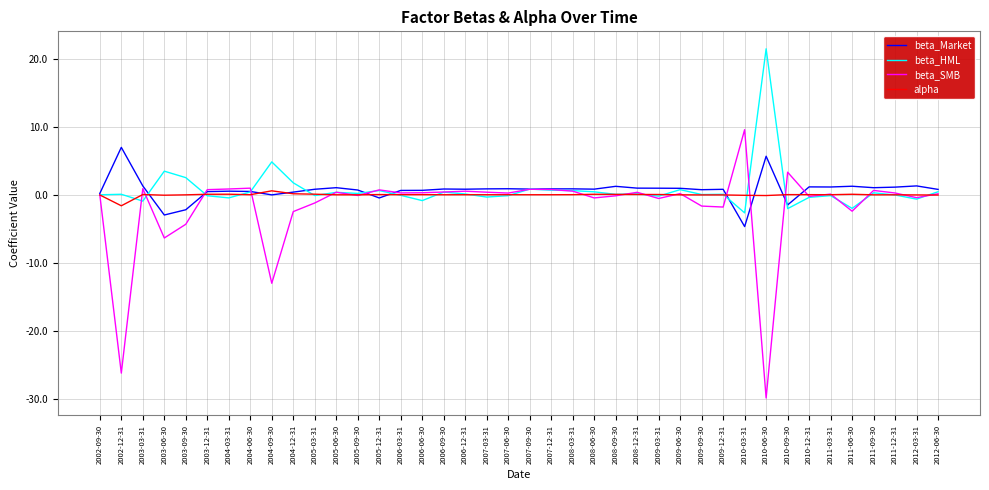

True or false: beta_SMB has more than 1 points higher than both neighbors.

True